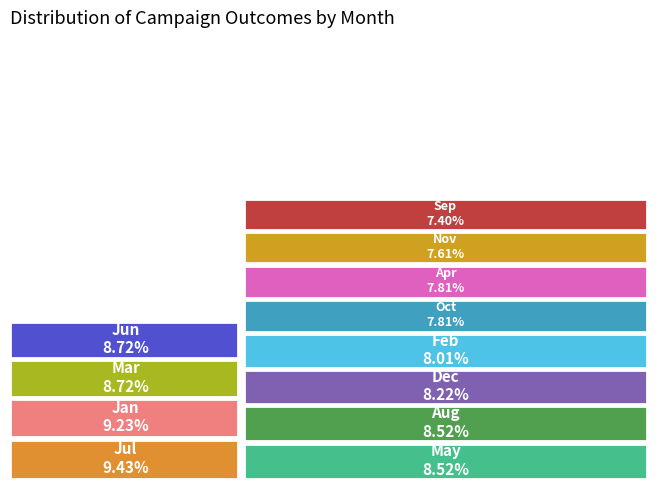

Which category has the smallest portion of the pie?

Sep